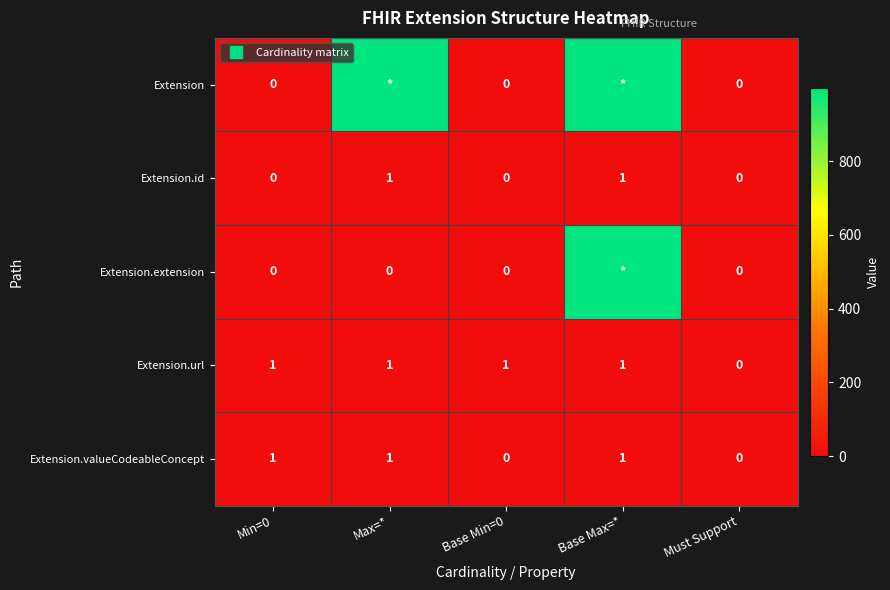

True or false: Extension.url has a value of 1 at Max=*.

False